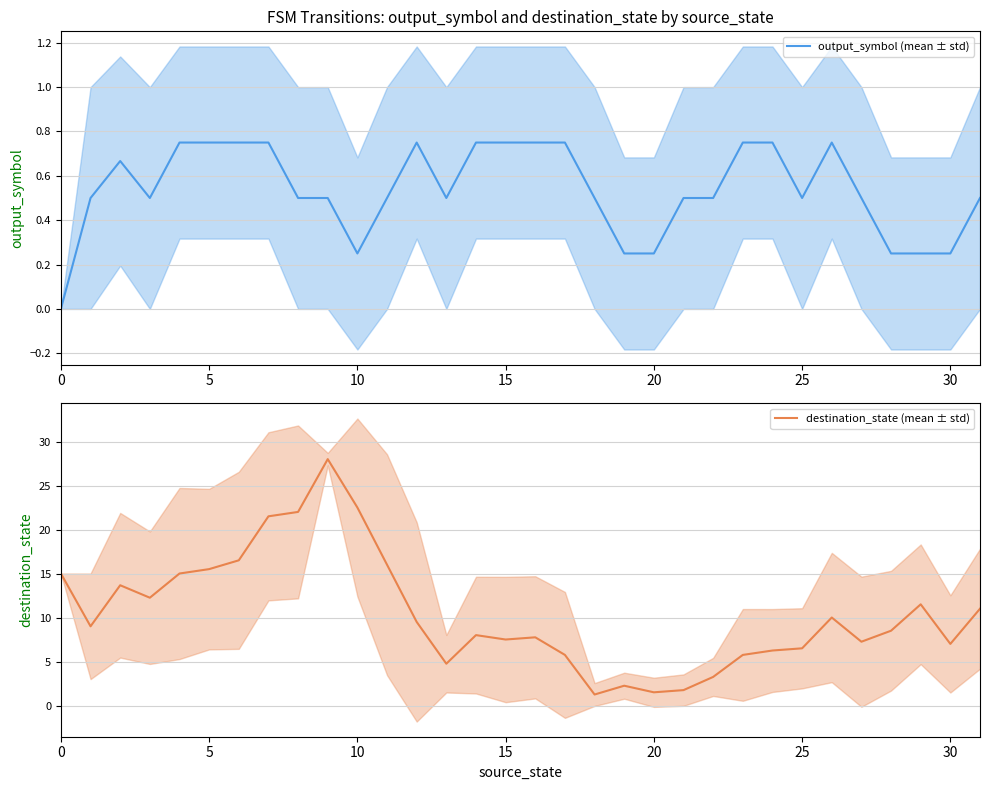

True or false: output_symbol (mean ± std) has more than 2 interior local peaks.

True